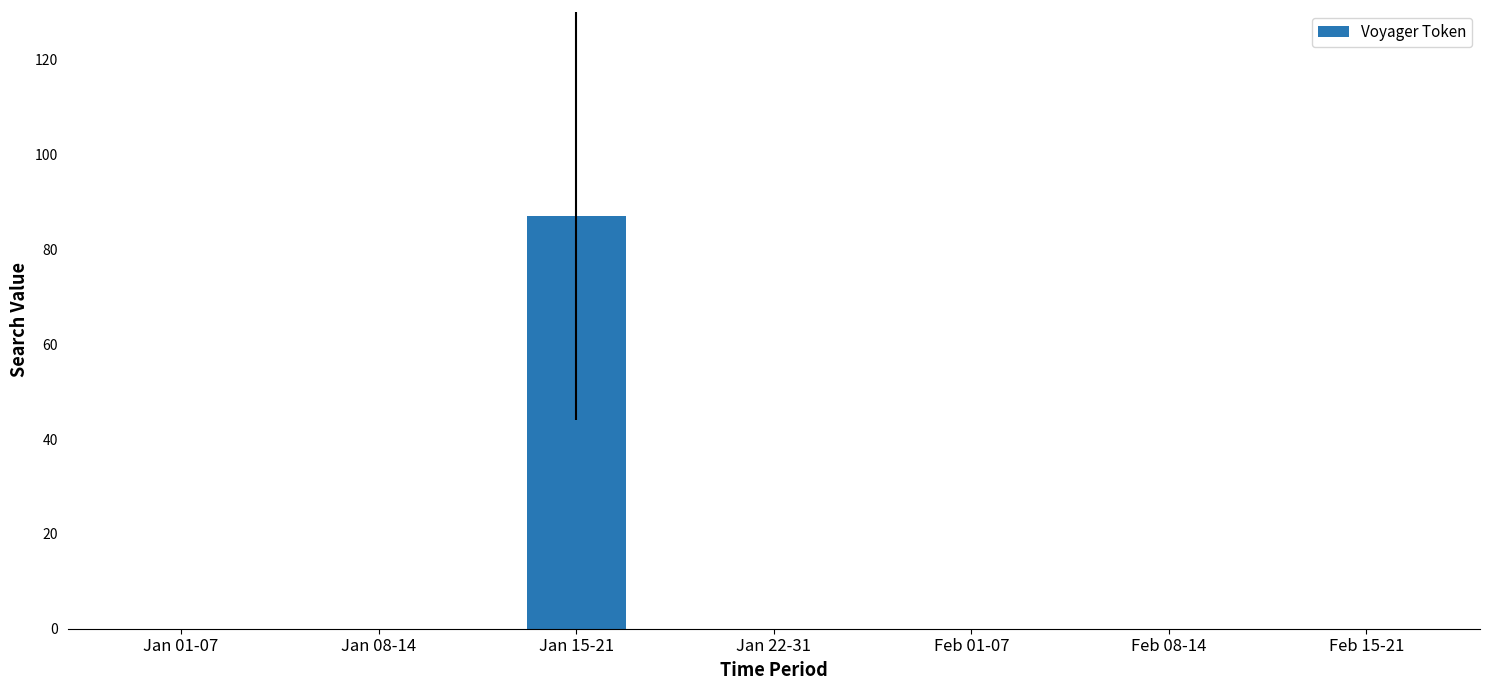

What is the maximum value shown in the chart?

87